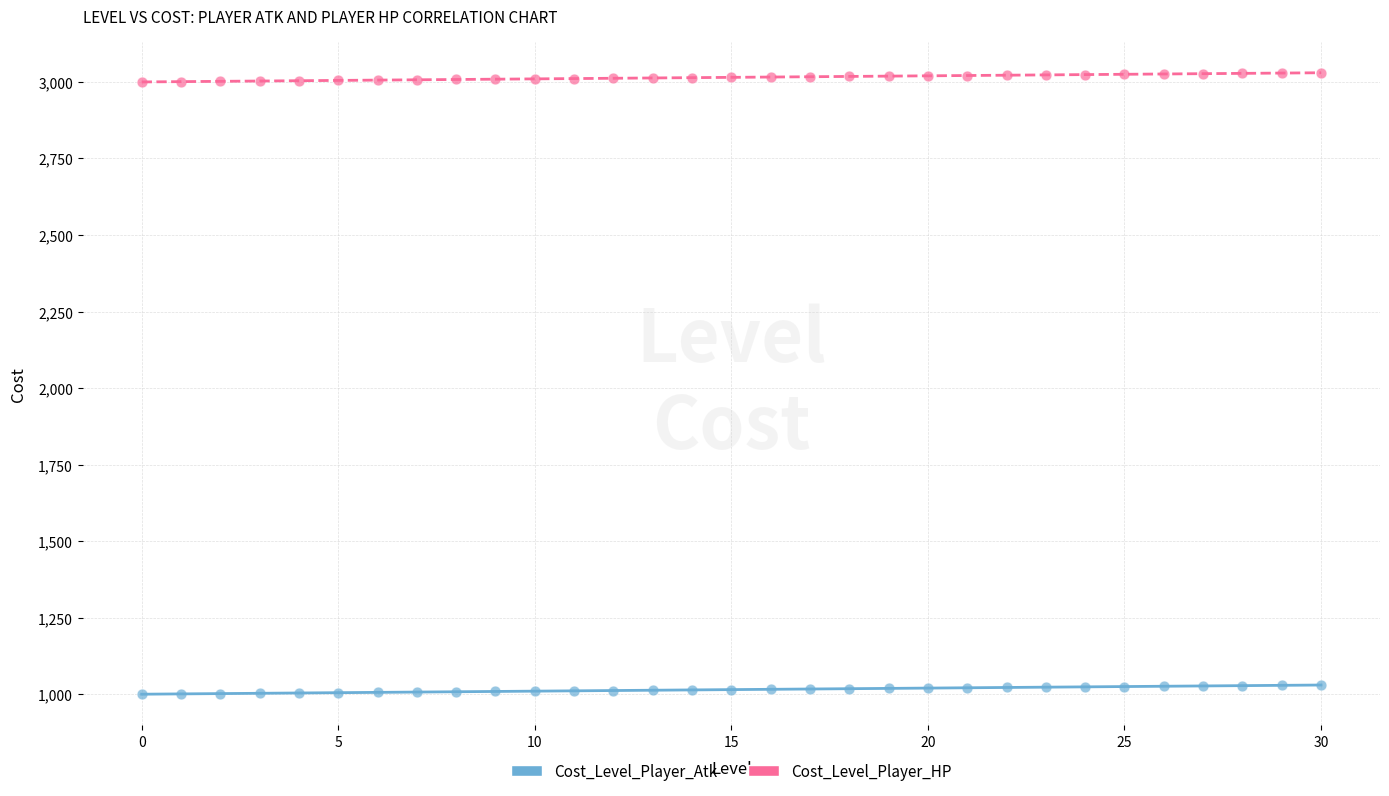

Across all data points, what is the range of Y values (max minus min)?

2030